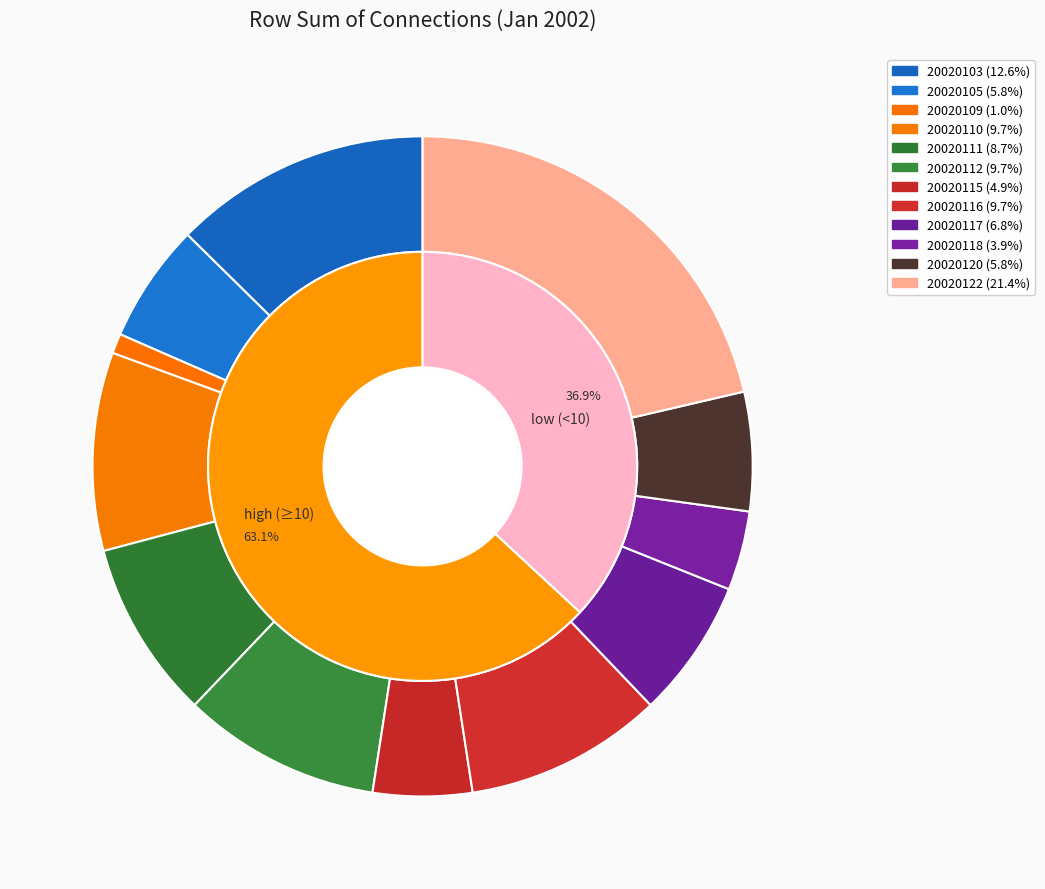

Which category has the biggest portion of the pie?

20020122